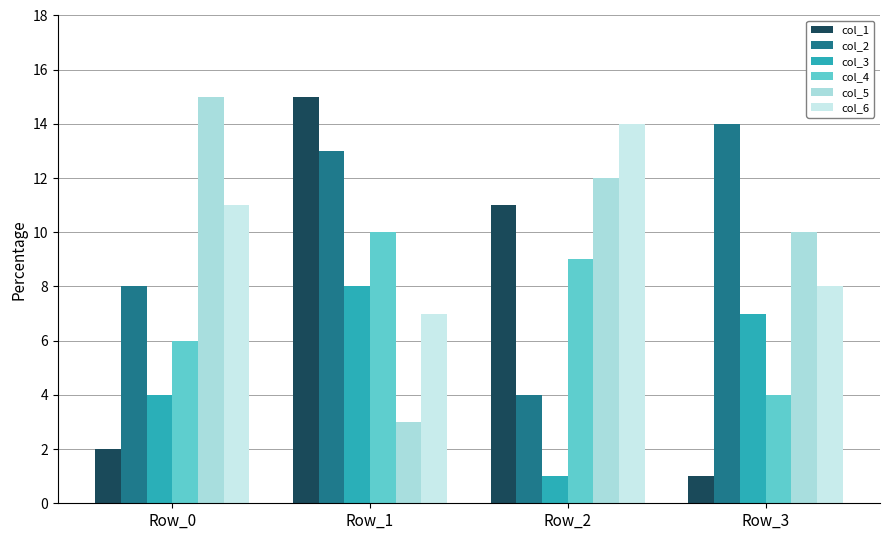

Count the number of categories in the chart.

4